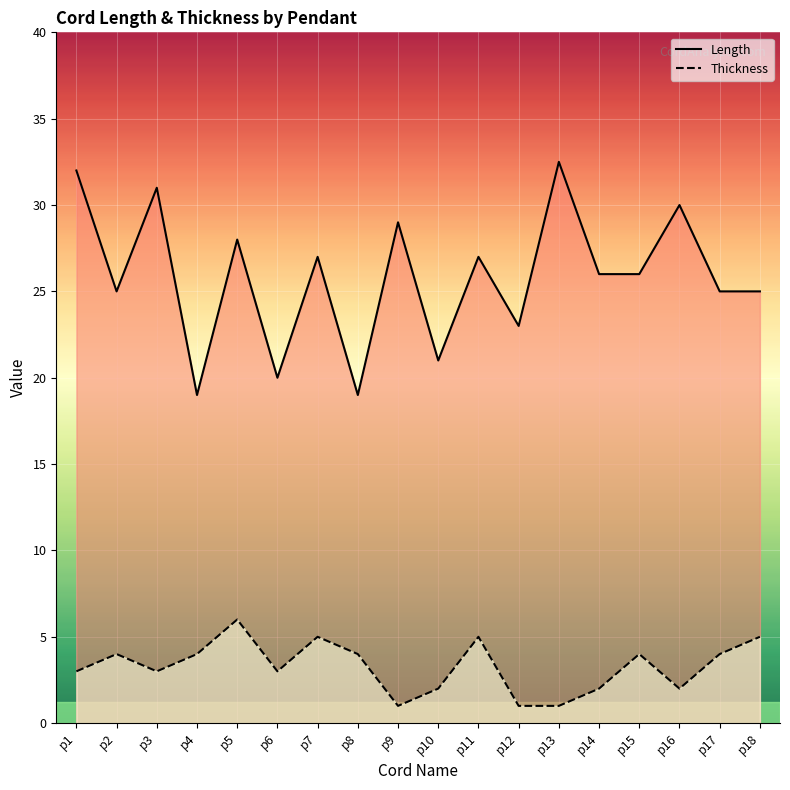

Rank the series at p8 from highest to lowest value.

Length, Thickness